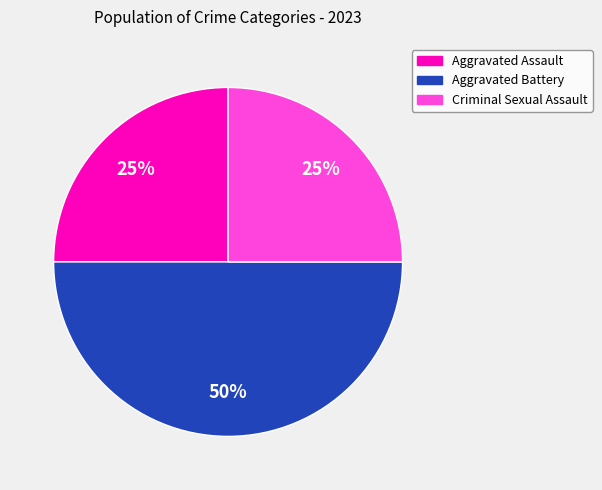

How many slices are in this pie chart?

3